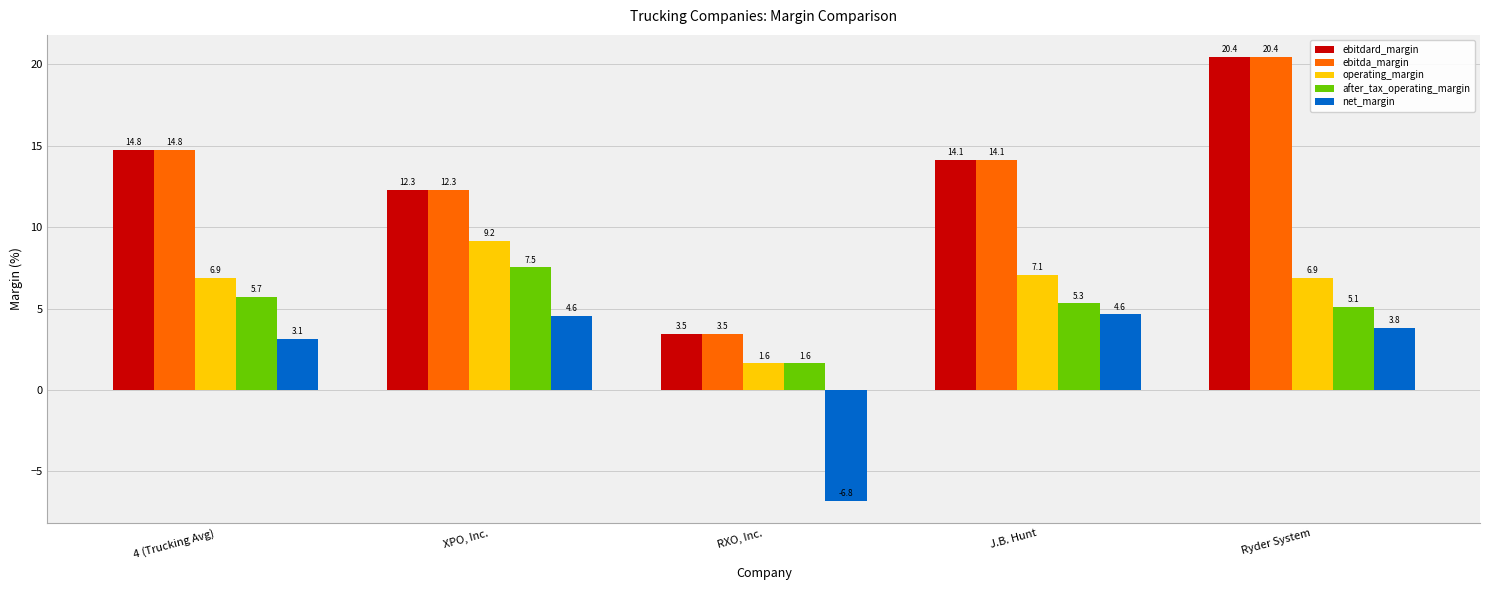

Rank the categories by ebitdard_margin value from lowest to highest.

RXO, Inc., XPO, Inc., J.B. Hunt, 4 (Trucking Avg), Ryder System